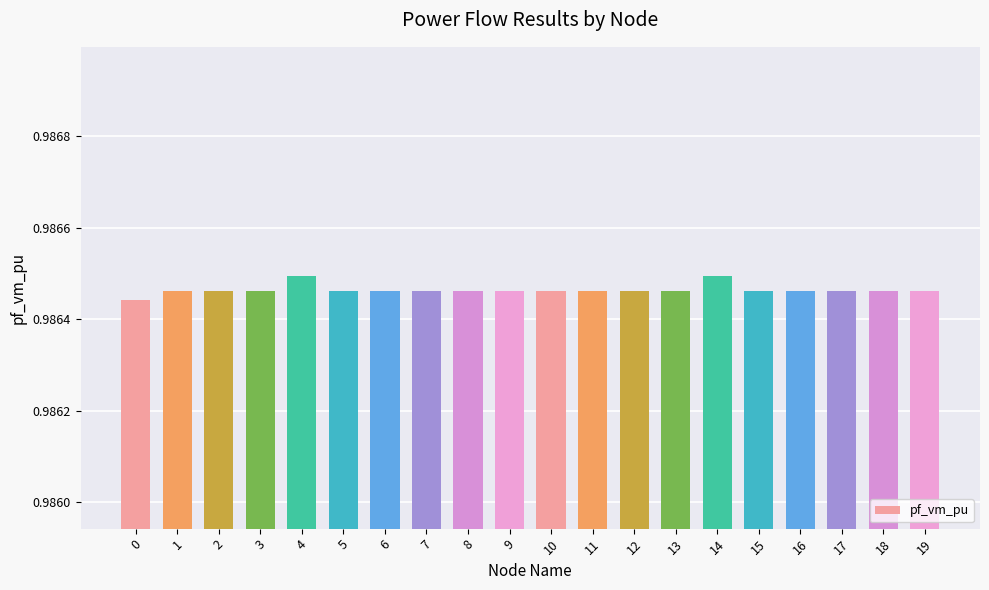

What is the sum of all values?

19.7